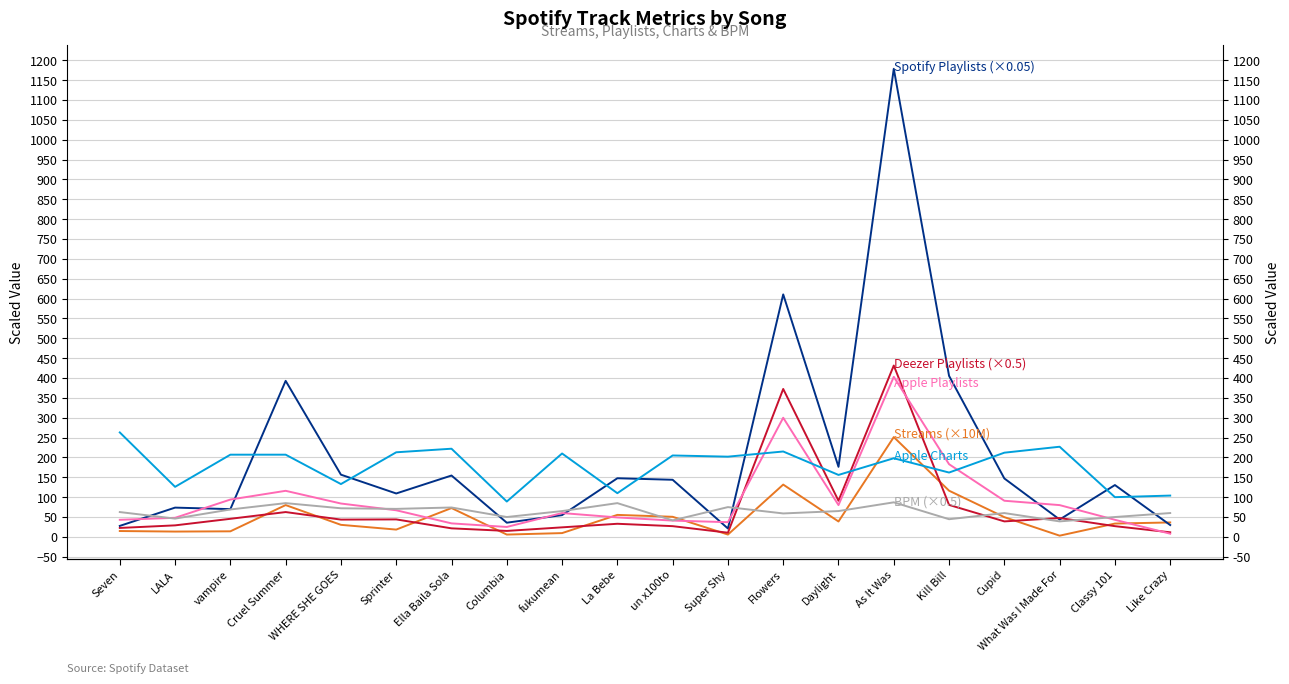

Which has a higher value, un x100to or Daylight?

un x100to